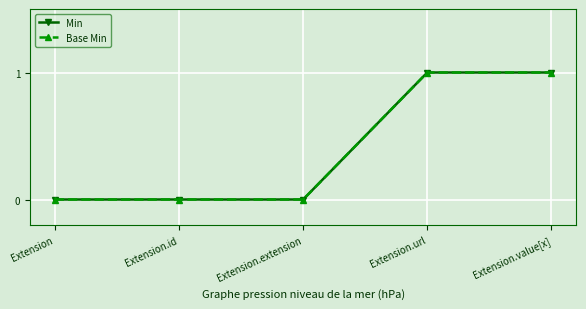

What is the difference between the maximum and minimum values in the Min series?

1